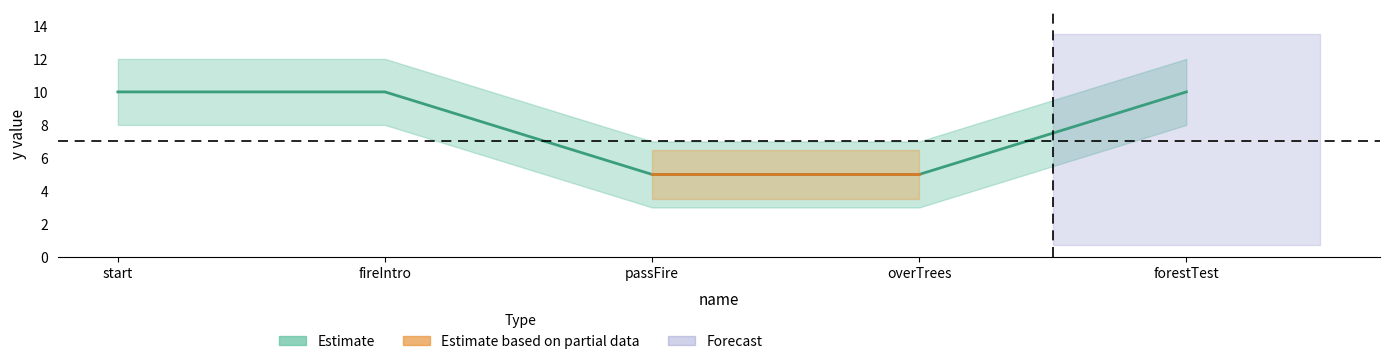

What is the minimum value shown in the chart?

5